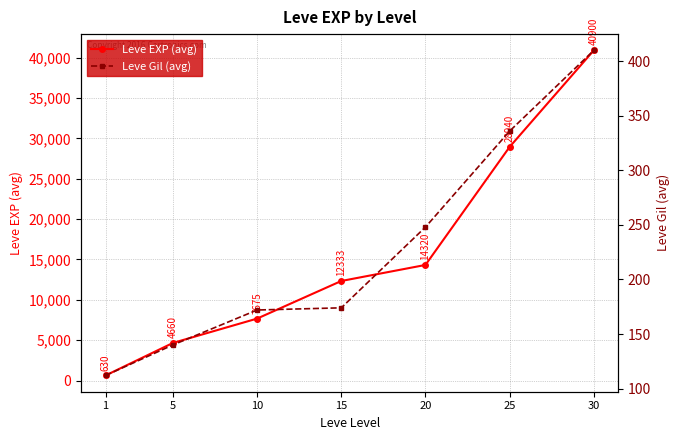

At how many categories does at least one series exceed 3716?

6